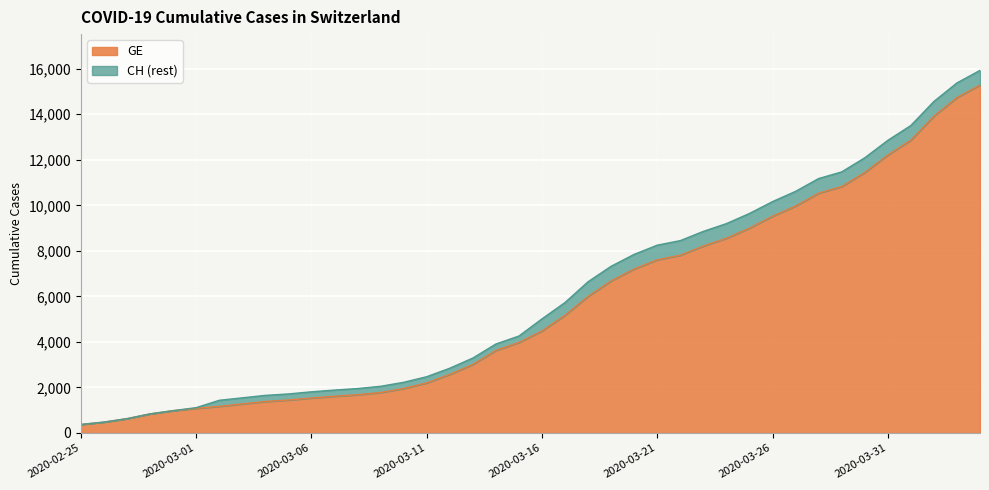

True or false: CH and GE intersect in this chart.

False